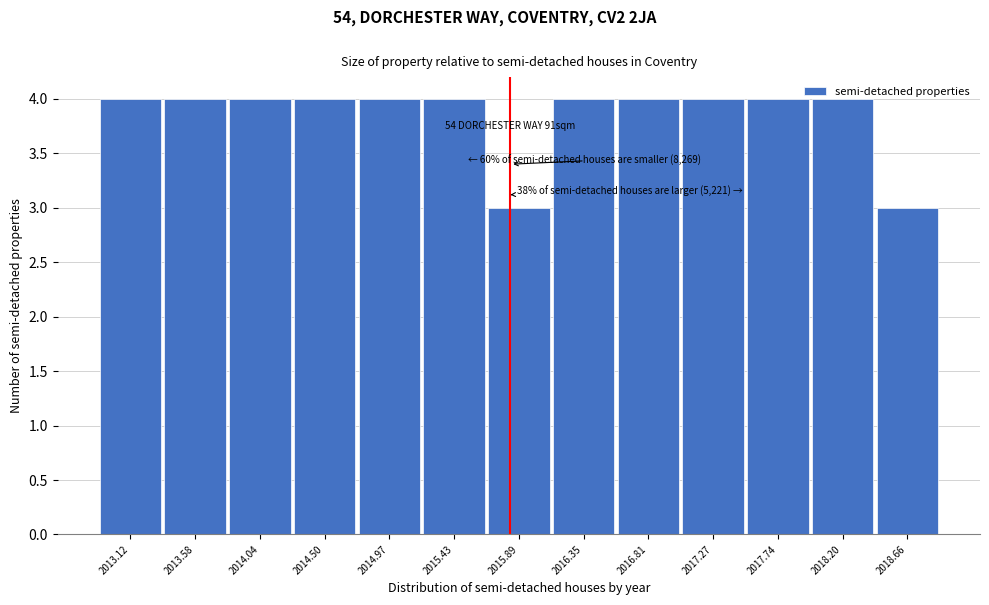

What is the greatest value displayed?

4